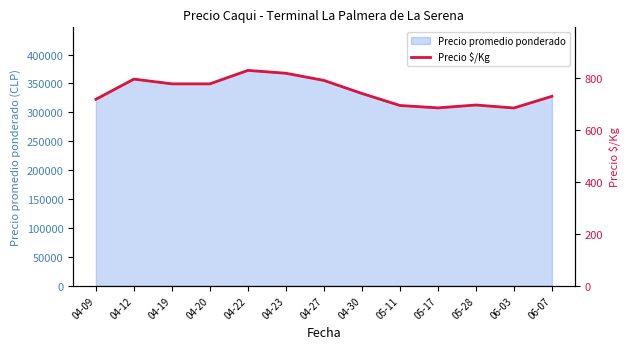

Where is the data nearest to the value 755?

04-30